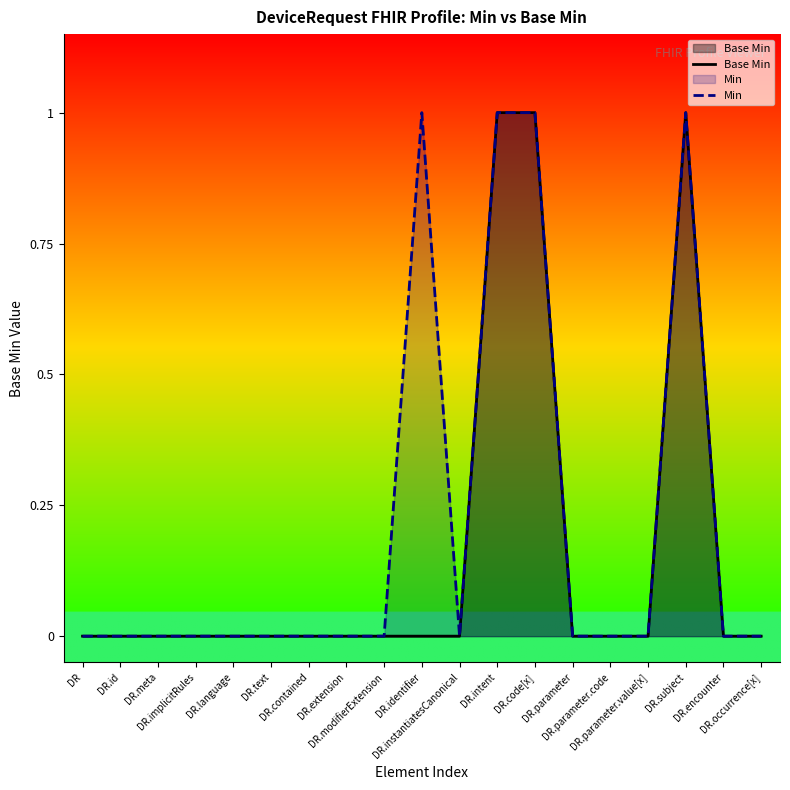

Which series has the widest spread of values?

Base Min